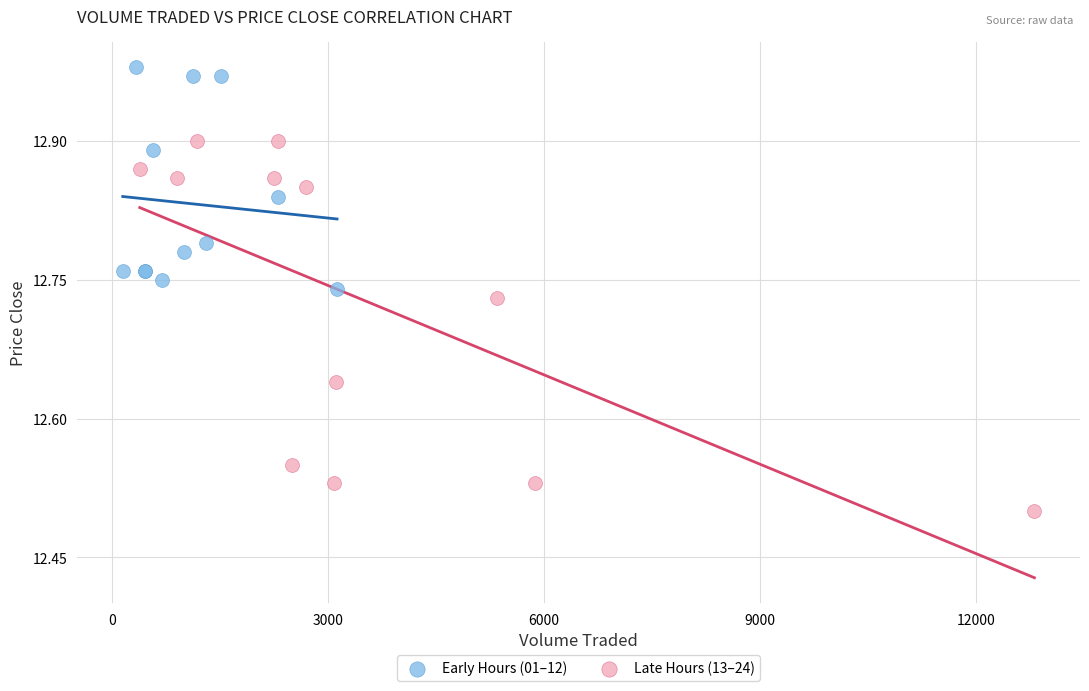

Which series reaches the minimum Y coordinate?

Late Hours (13–24)